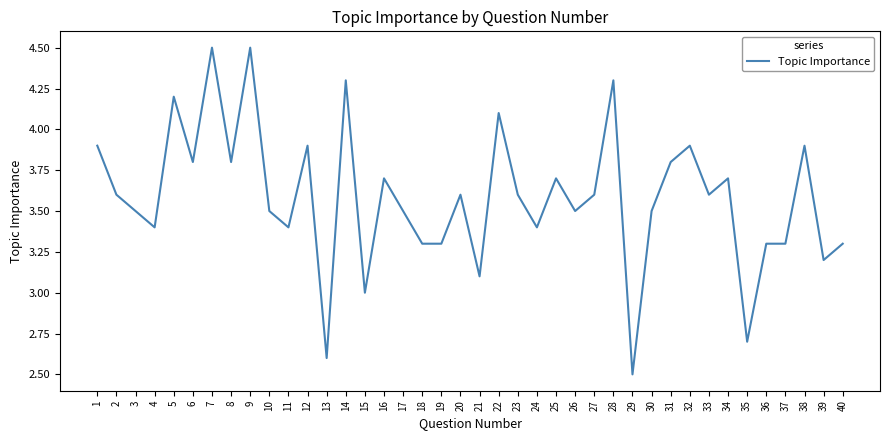

True or false: the data shows 3.8 at 8.

True